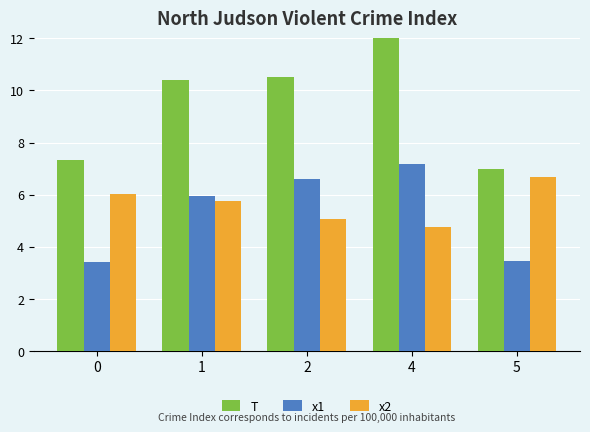

What is the value of the x1 bar at the 4th from the left?

7.2